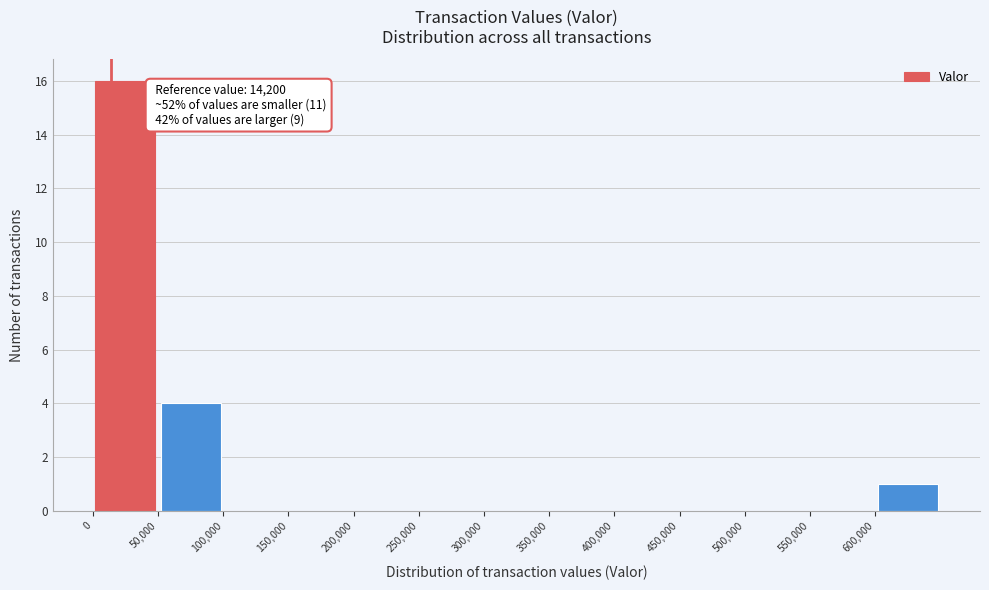

Over which range of the x-axis is the bar tallest?

0 to 50000